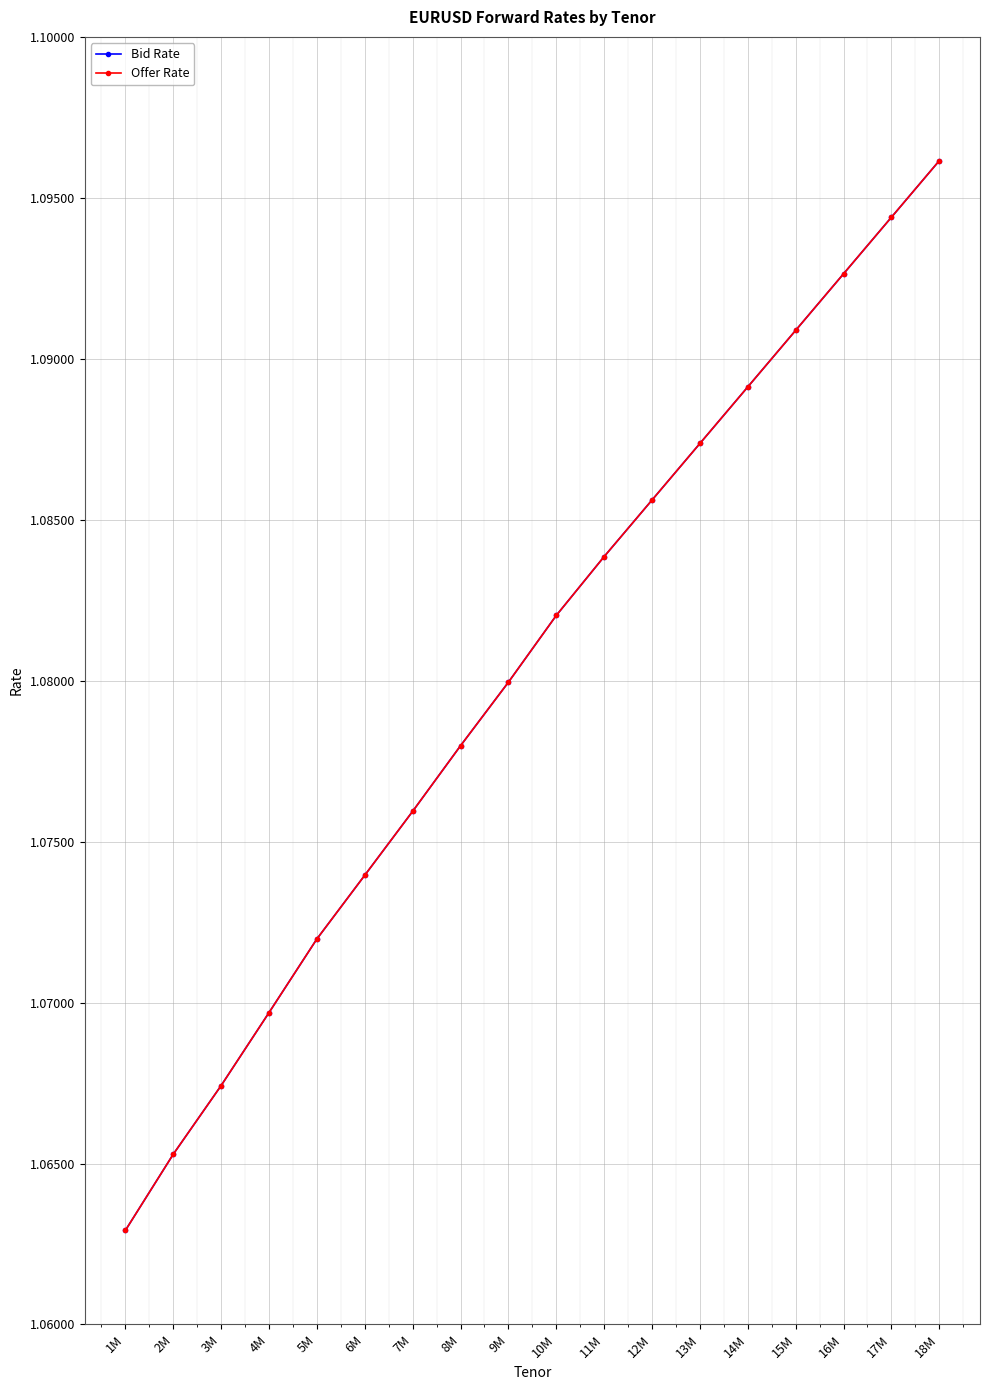

Is the value of Offer Rate at 15M greater than the value of Bid Rate at 10M?

Yes